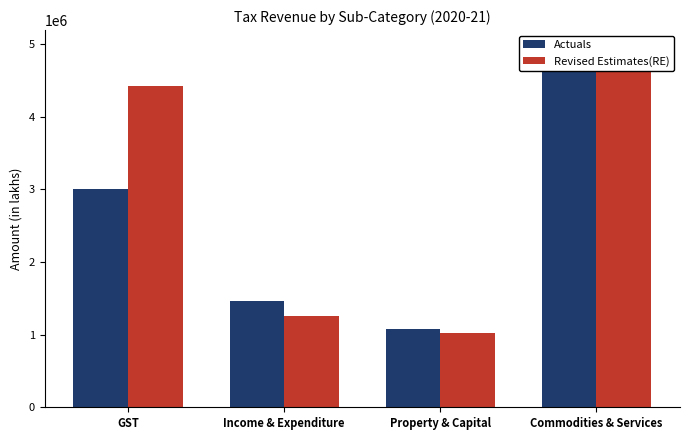

Which series changed the most between GST and Property & Capital?

Revised Estimates(RE)